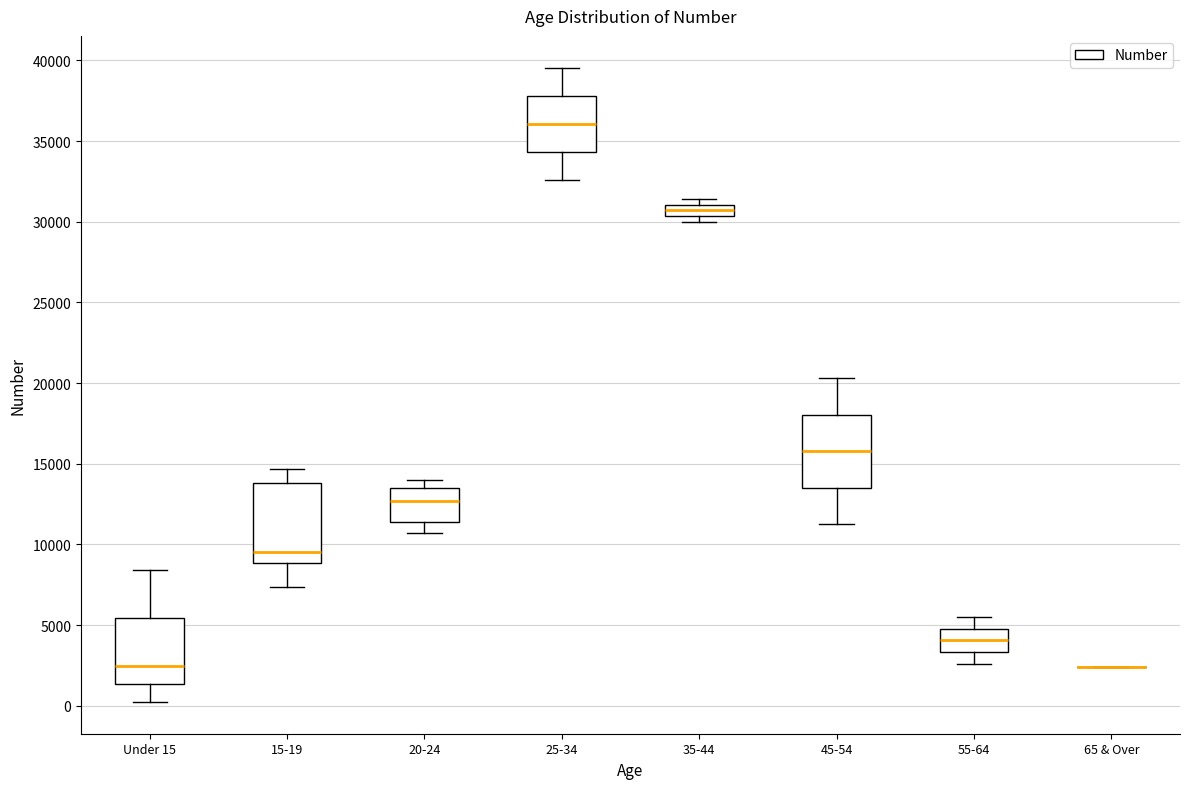

Where is the upper edge of the box for 15-19 on the y-axis? The values are not printed on the chart, so give them approximately, as read against the axis.

14000